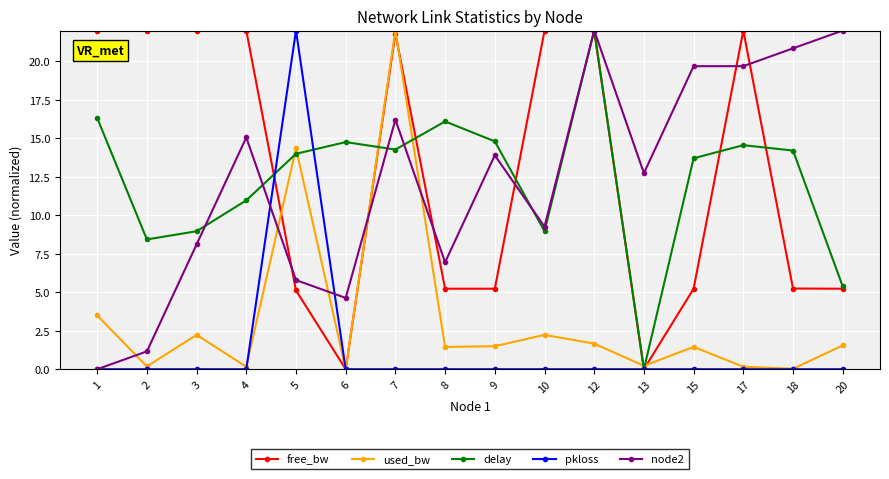

How many distinct data groups are displayed?

5